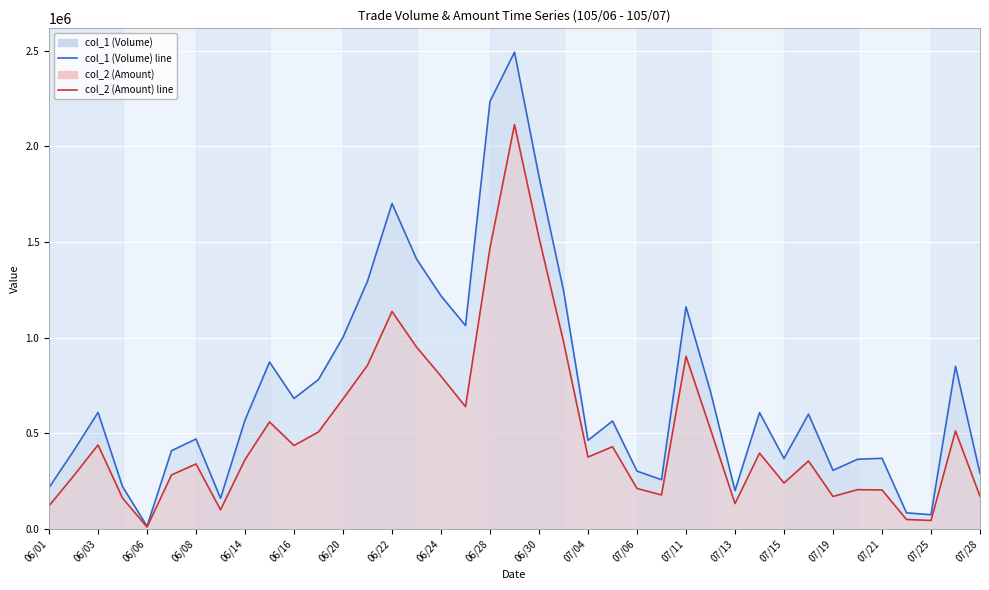

What is the lowest value of the col_2 (Amount) line series?

10500